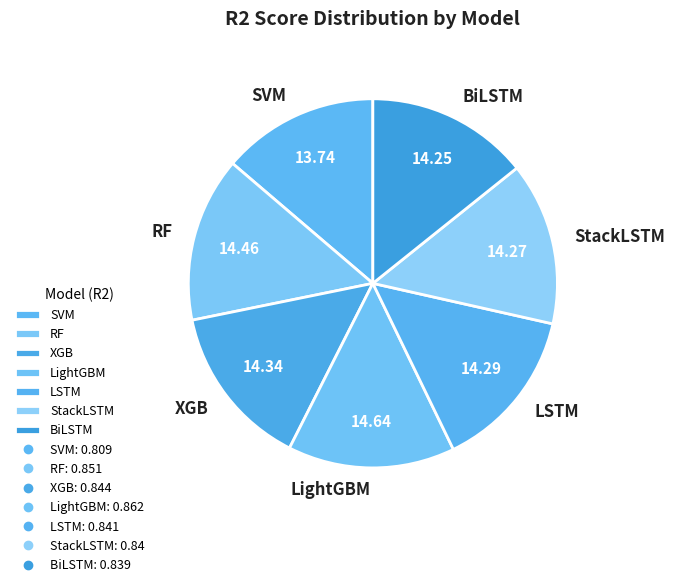

Which category has the smallest portion of the pie?

SVM